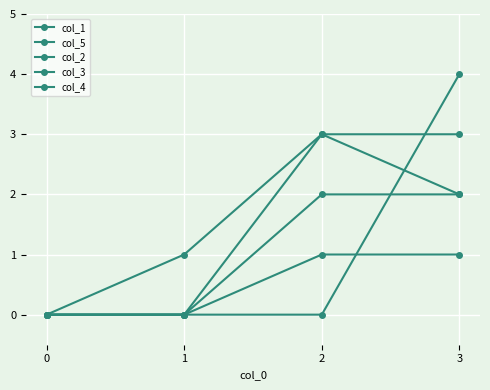

Count the number of data series in this chart.

5